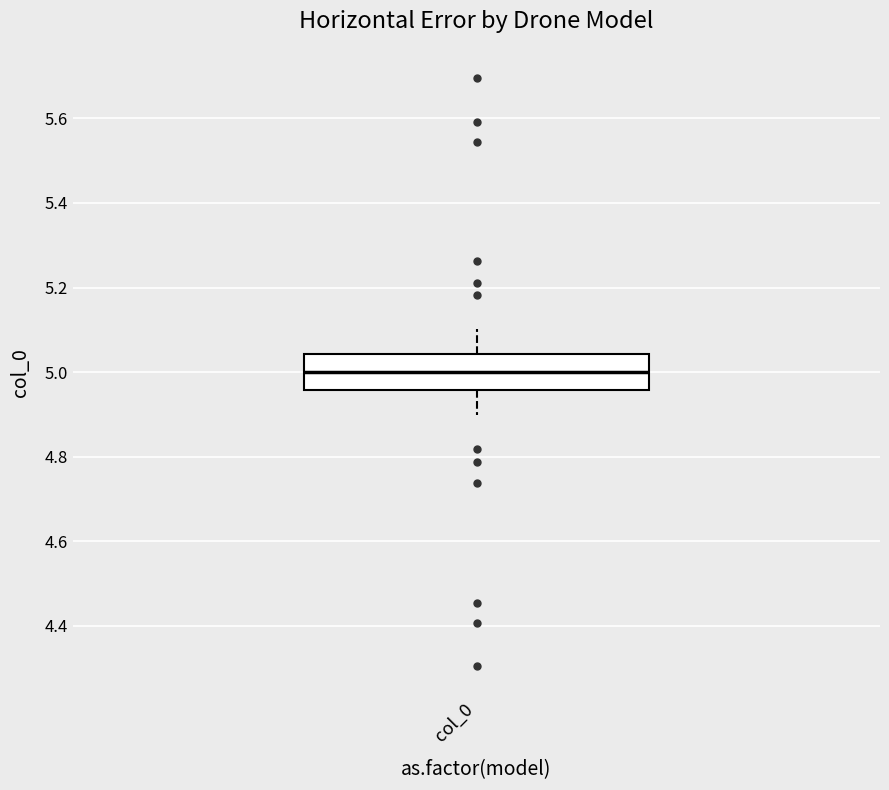

Where is the lower edge of the box for col_0 on the y-axis? The values are not printed on the chart, so give them approximately, as read against the axis.

4.96